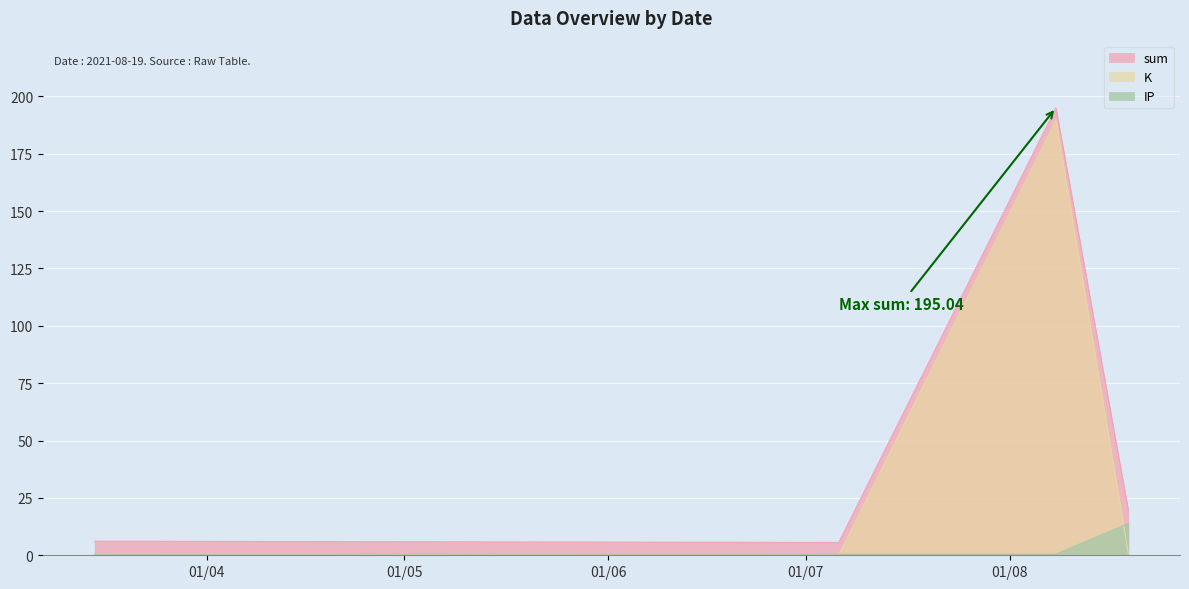

In K, how many points are higher than both neighbors (excluding endpoints)?

1